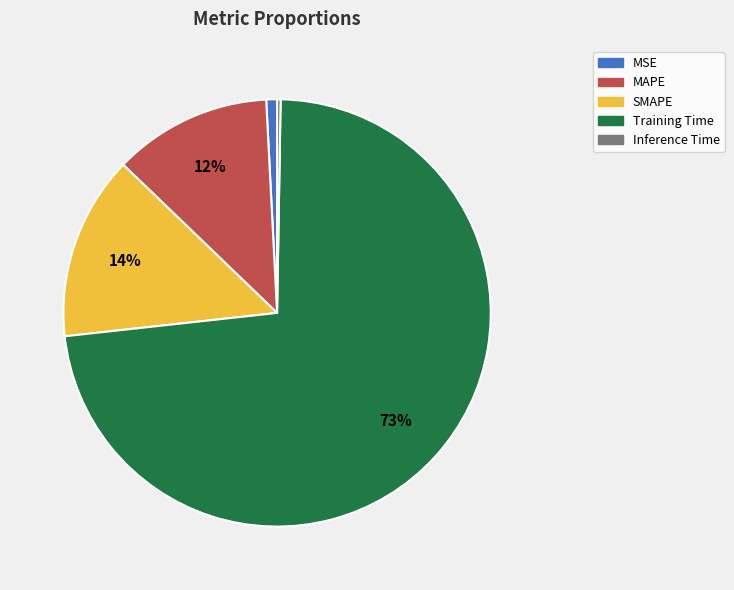

To the nearest percent, what is the average slice percentage?

20%